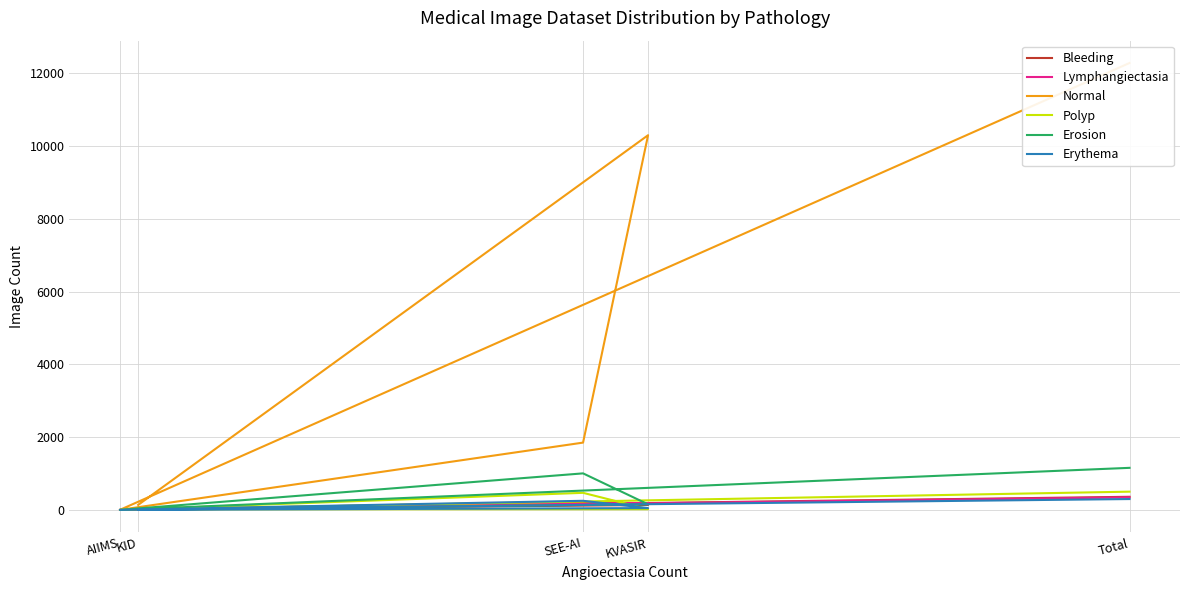

Which label corresponds to the largest value in the chart?

Total